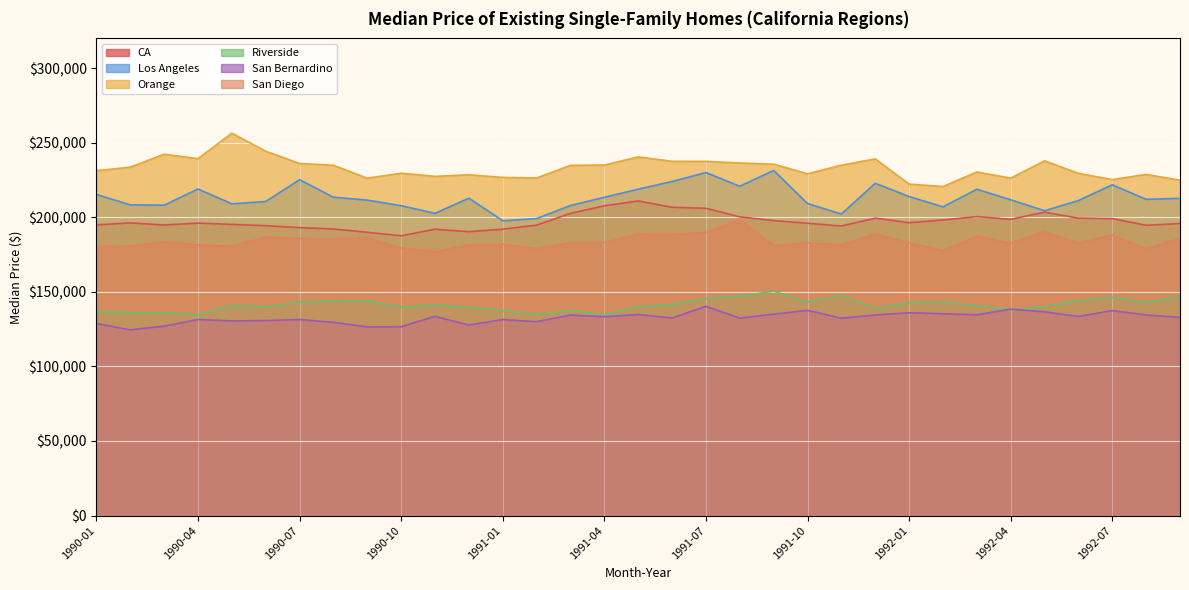

At which category does San Bernardino reach its first local peak?

1990-07